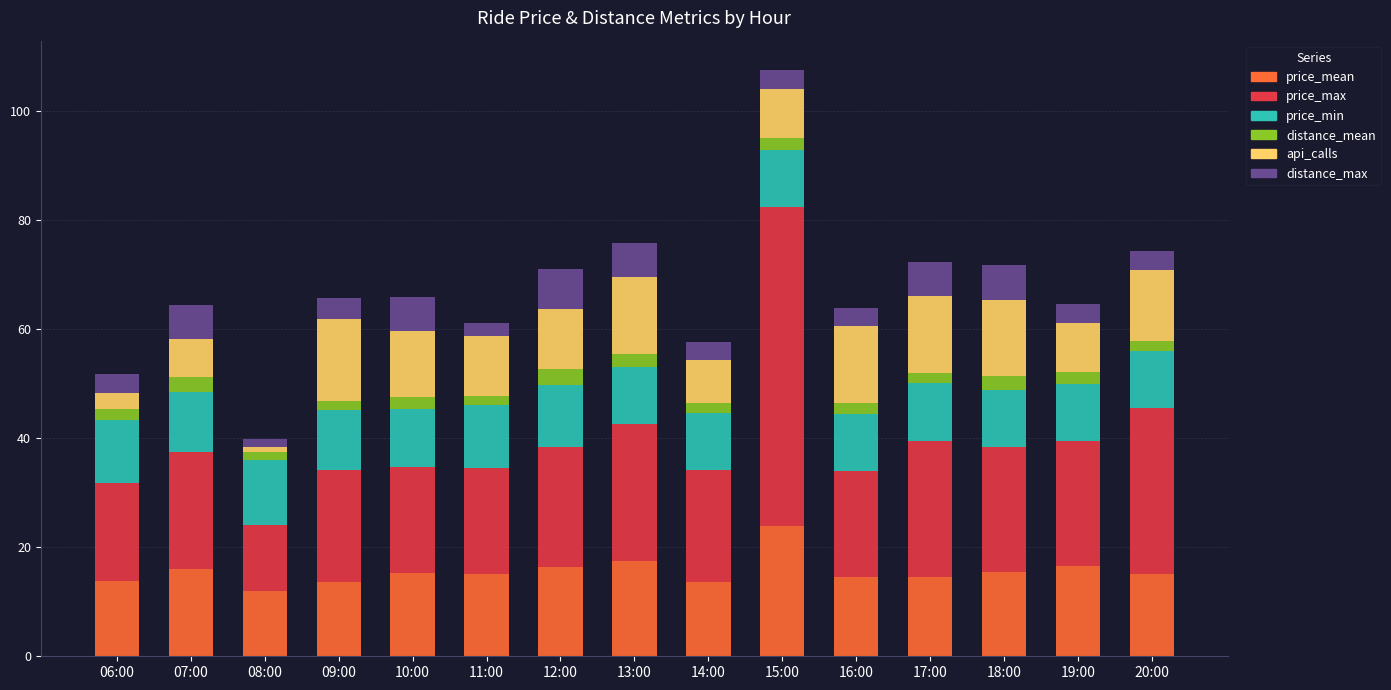

At which category is the sum across all series the highest?

15:00